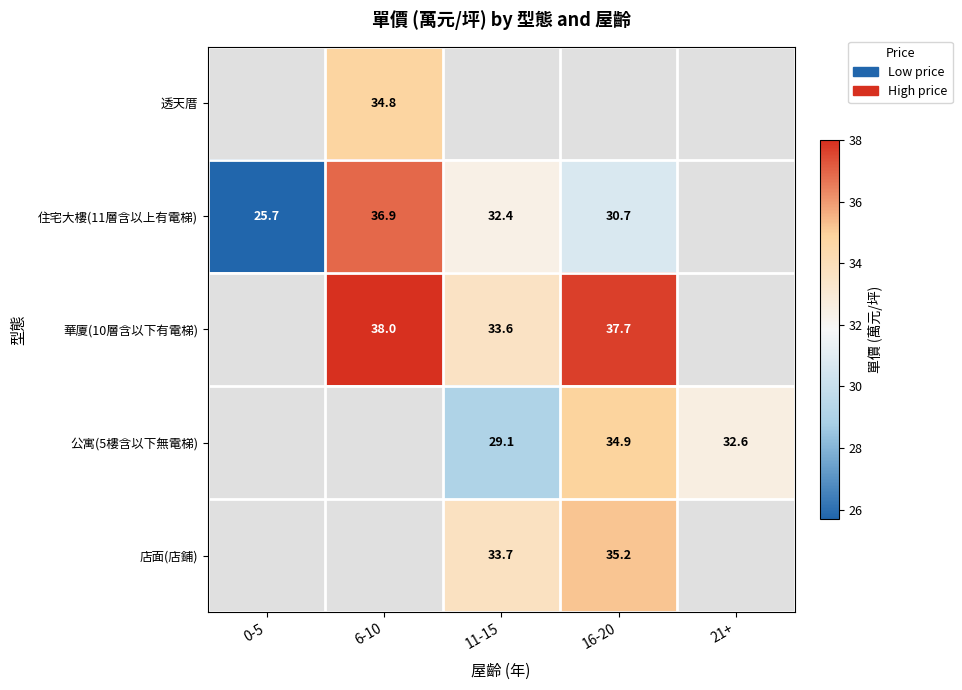

What is the sum of the 住宅大樓(11層含以上有電梯) values at 0-5 and 6-10?

62.6